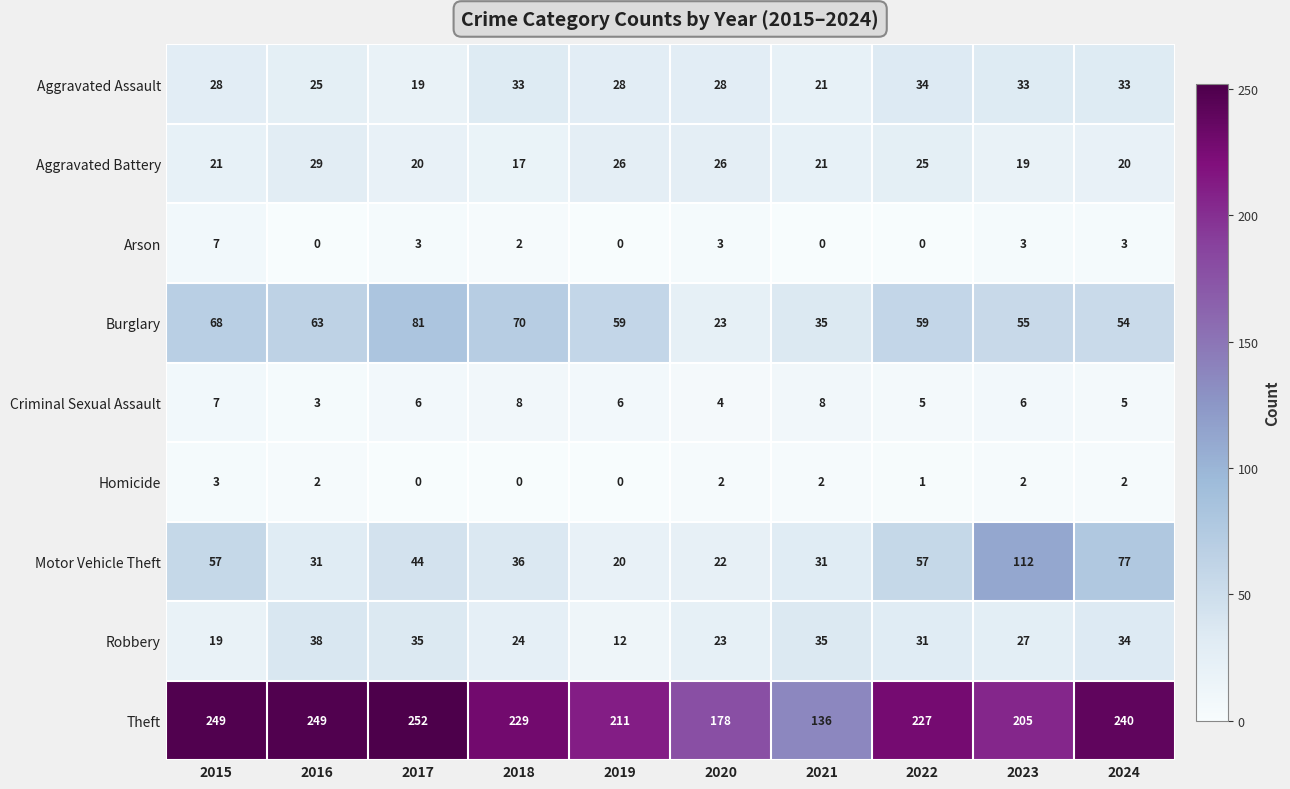

True or false: Theft has a value of 249 at 2015.

True